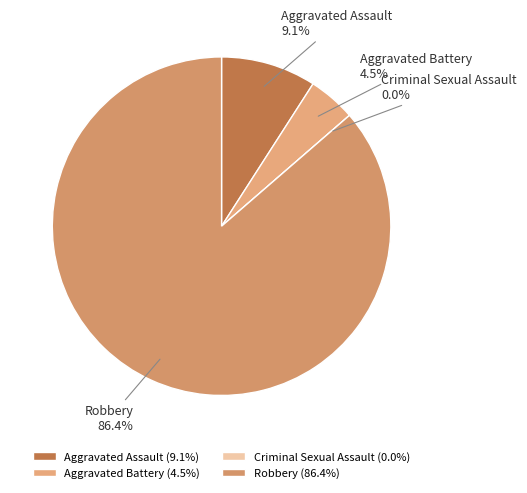

What percentage is NOT represented by Aggravated Battery?

95.5%